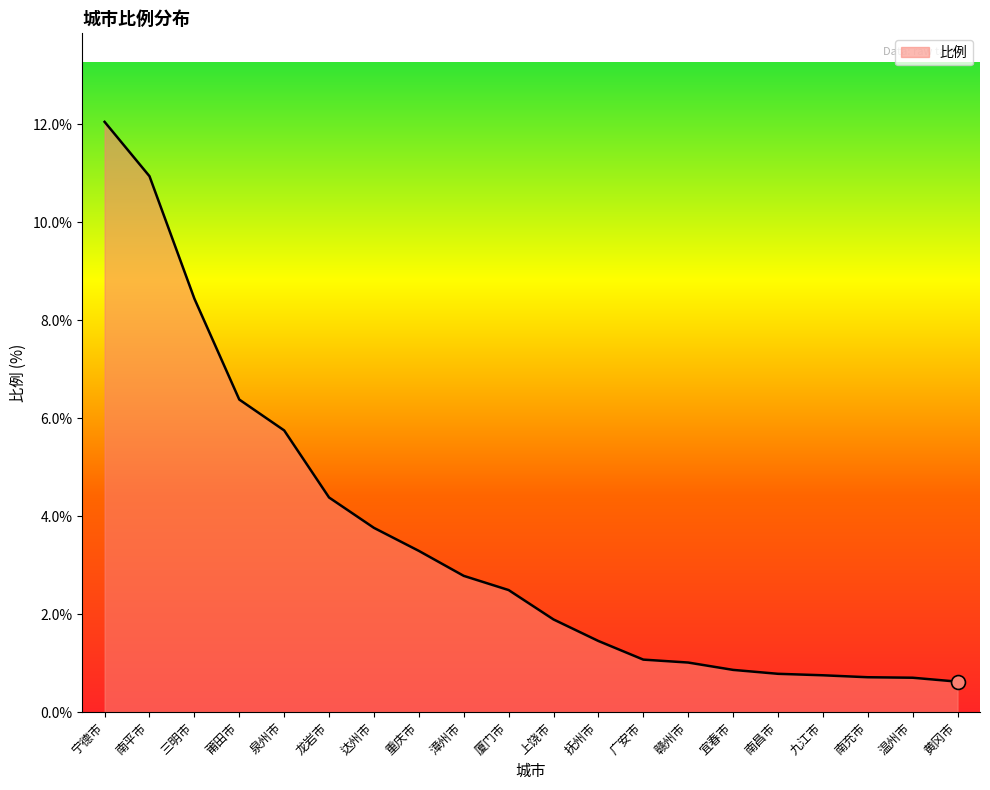

Is it true that the value at 泉州市 is 8.0?

False